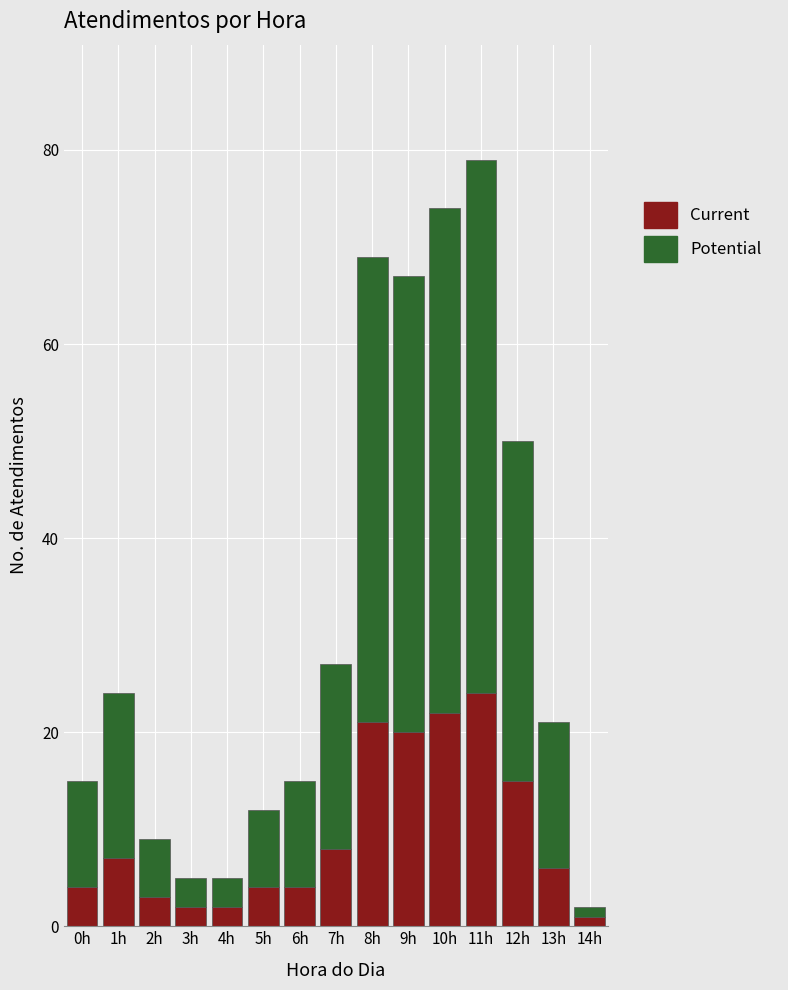

Reading left to right, what are the values for Current?

0h=4	1h=7	2h=3	3h=2	4h=2	5h=4	6h=4	7h=8	8h=21	9h=20	10h=22	11h=24	12h=15	13h=6	14h=1